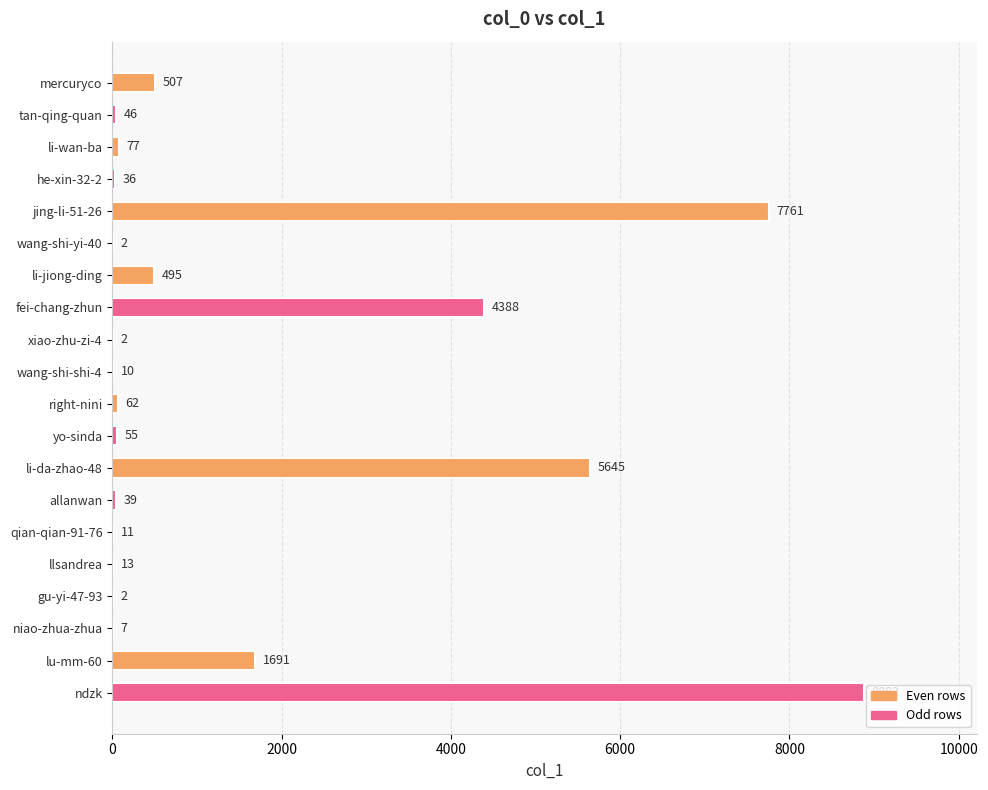

What is the sum of all values?

29731